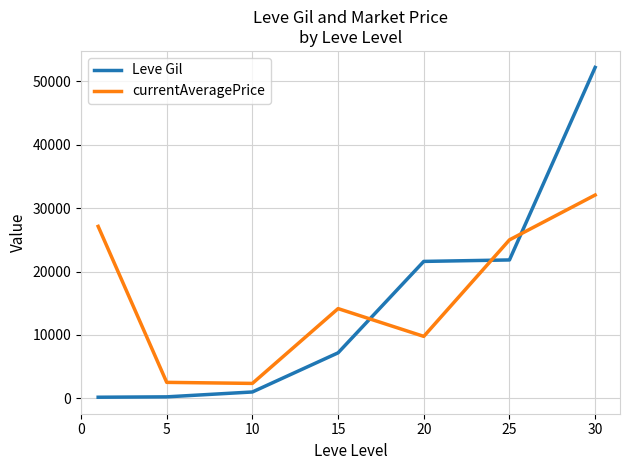

What is the minimum value for currentAveragePrice?

2342.0